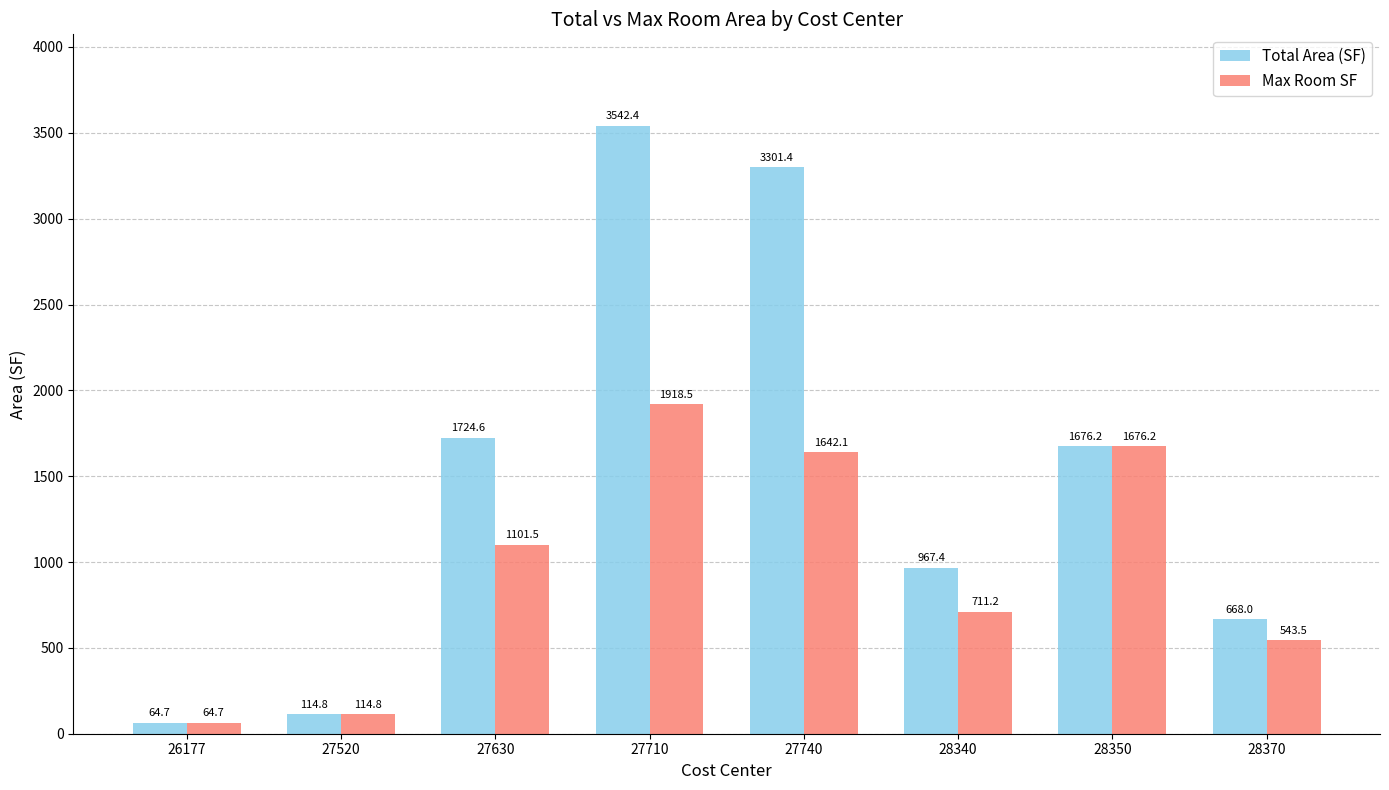

Is it true that Total Area (SF) equals 3301.4 at 27740?

True